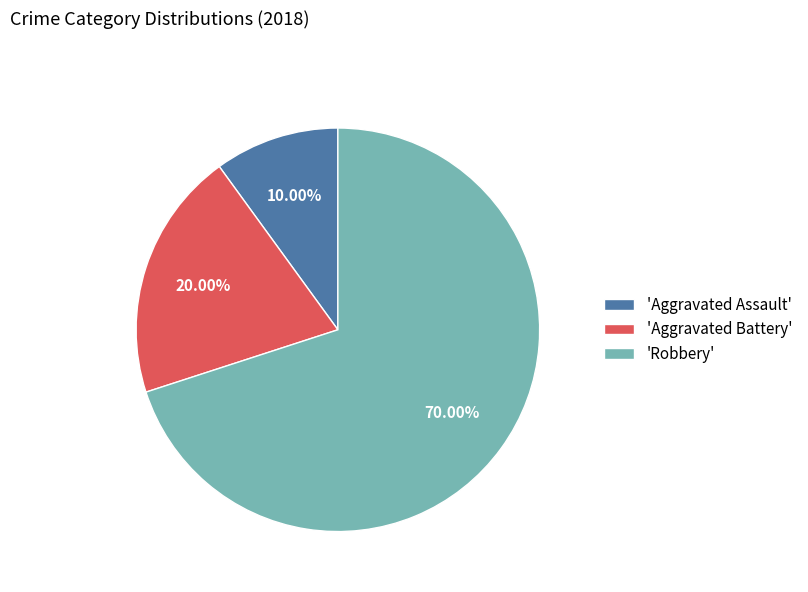

Which slice is the largest?

'Robbery'